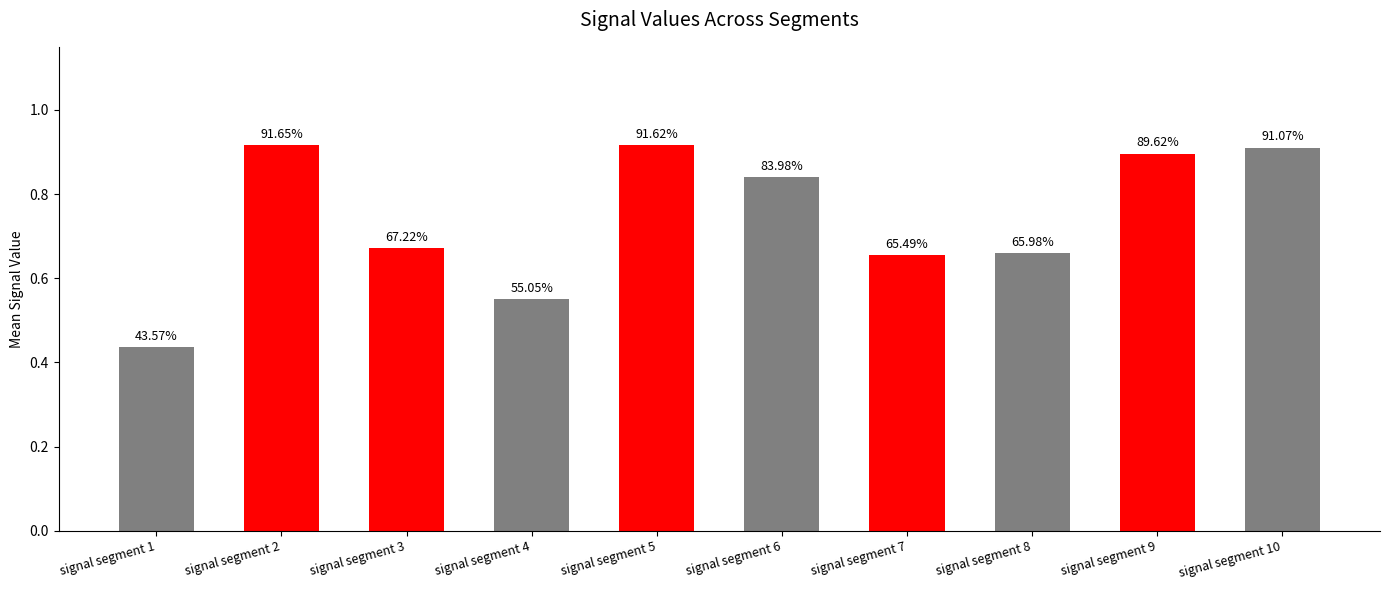

How many values are between 0 and 1?

10